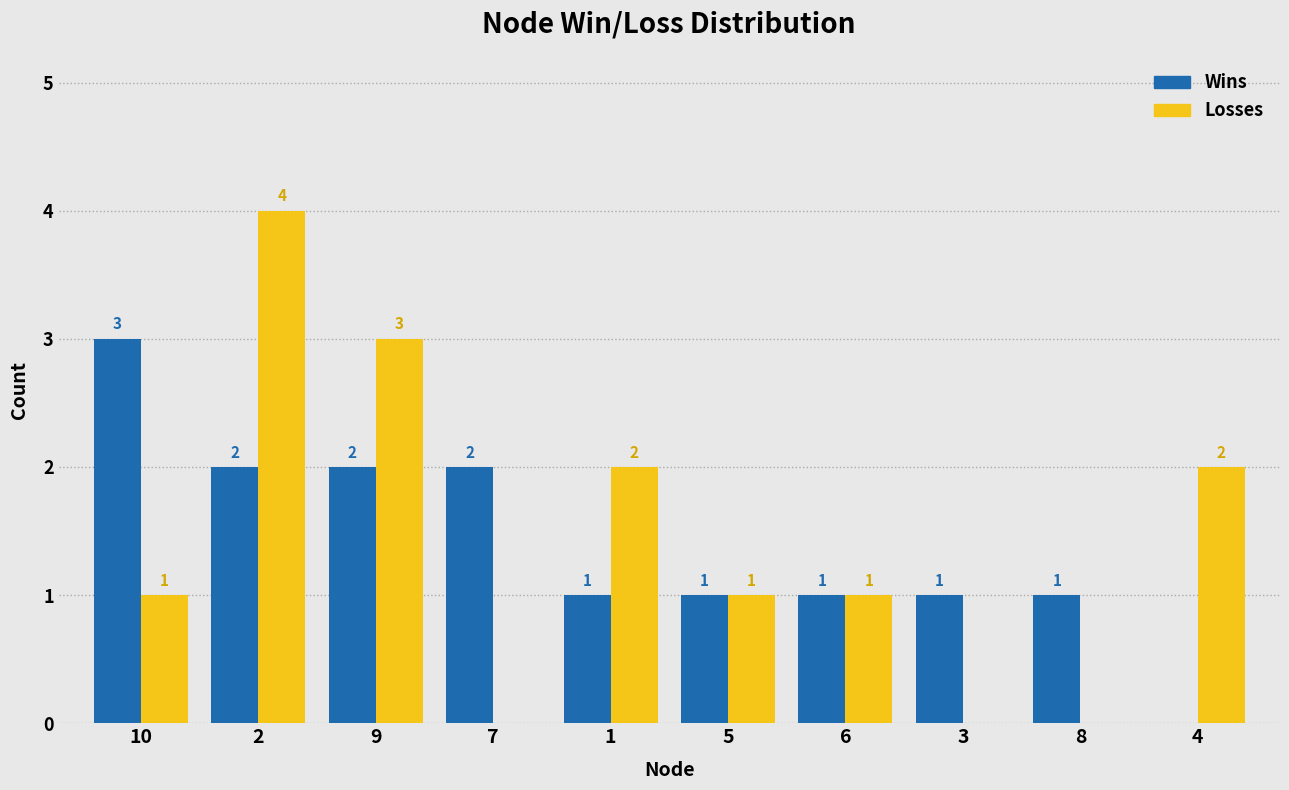

Reading right to left, list all the values displayed in this chart.

Wins: 4=0	8=1	3=1	6=1	5=1	1=1	7=2	9=2	2=2	10=3
Losses: 4=2	8=0	3=0	6=1	5=1	1=2	7=0	9=3	2=4	10=1